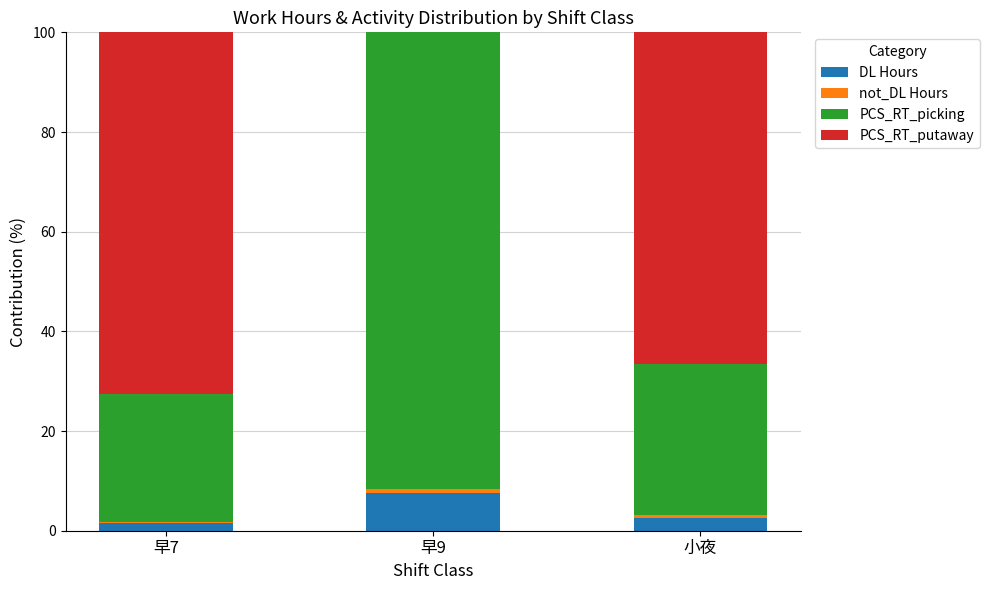

Which category has the highest value in the DL Hours series?

早9